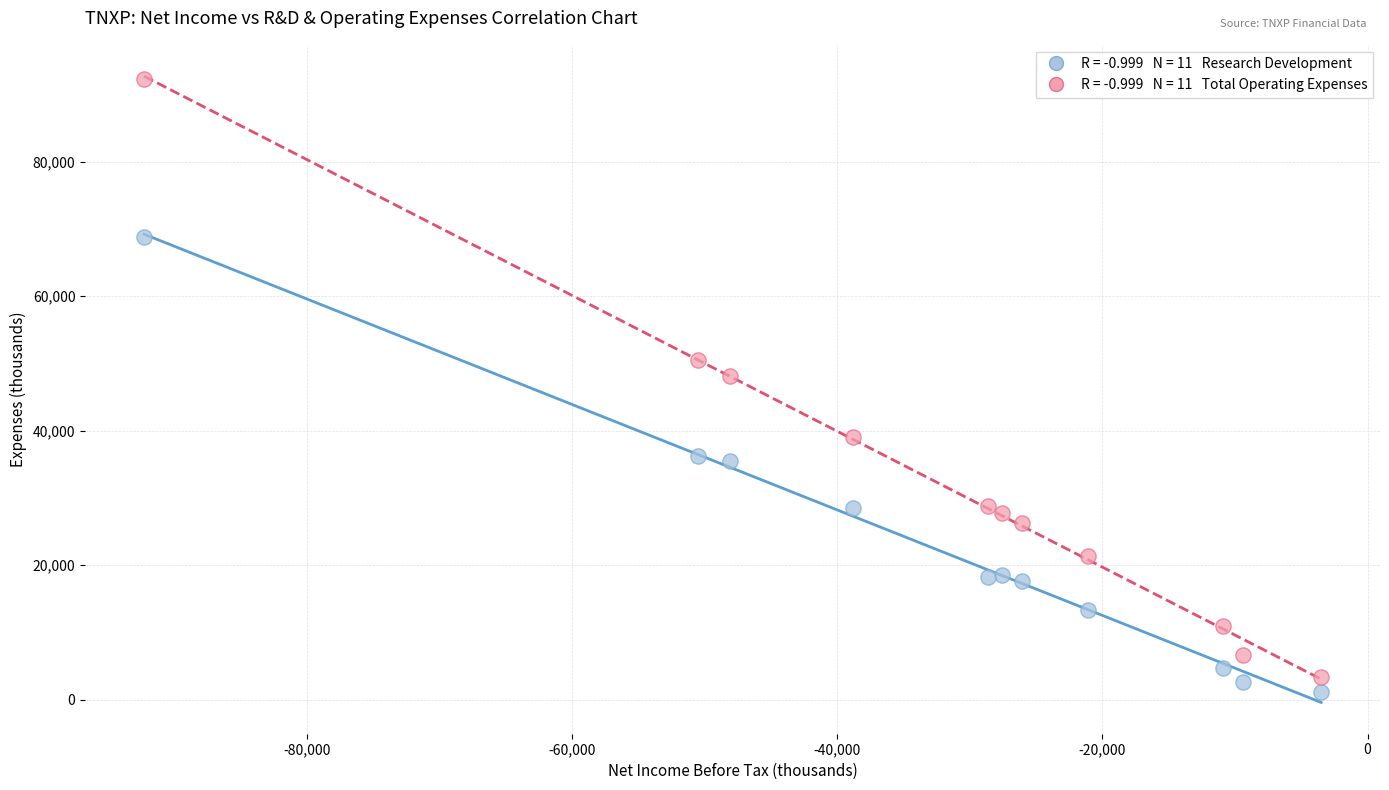

Across all series, what Y value is closest to 46750?

48200